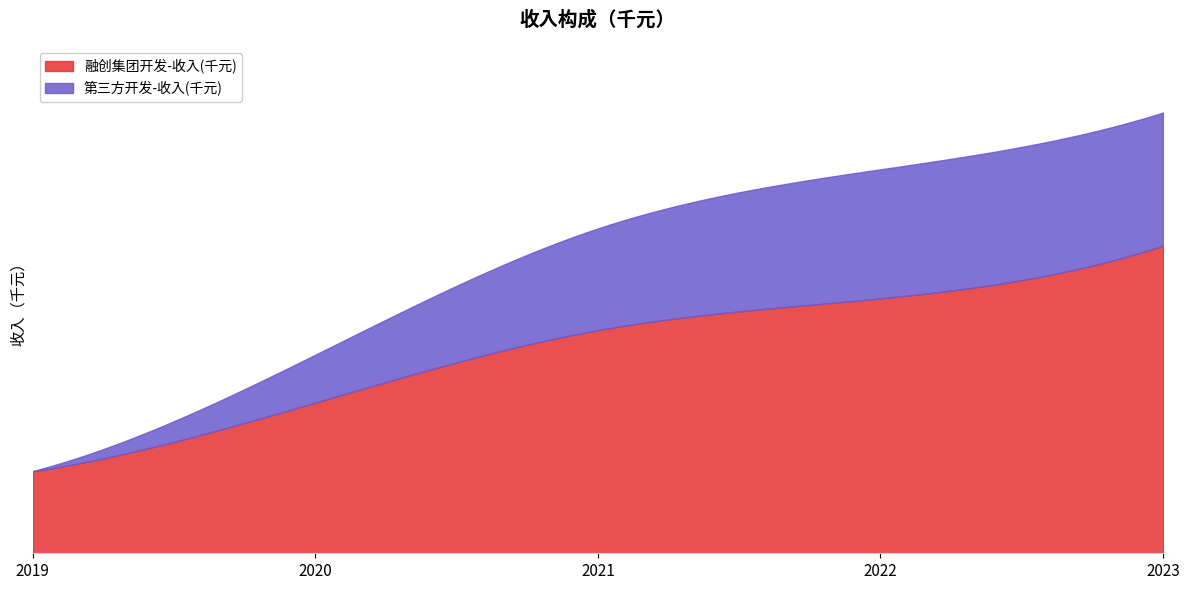

How many 融创集团开发-收入(千元) values are between 2104625 and 3561856?

3